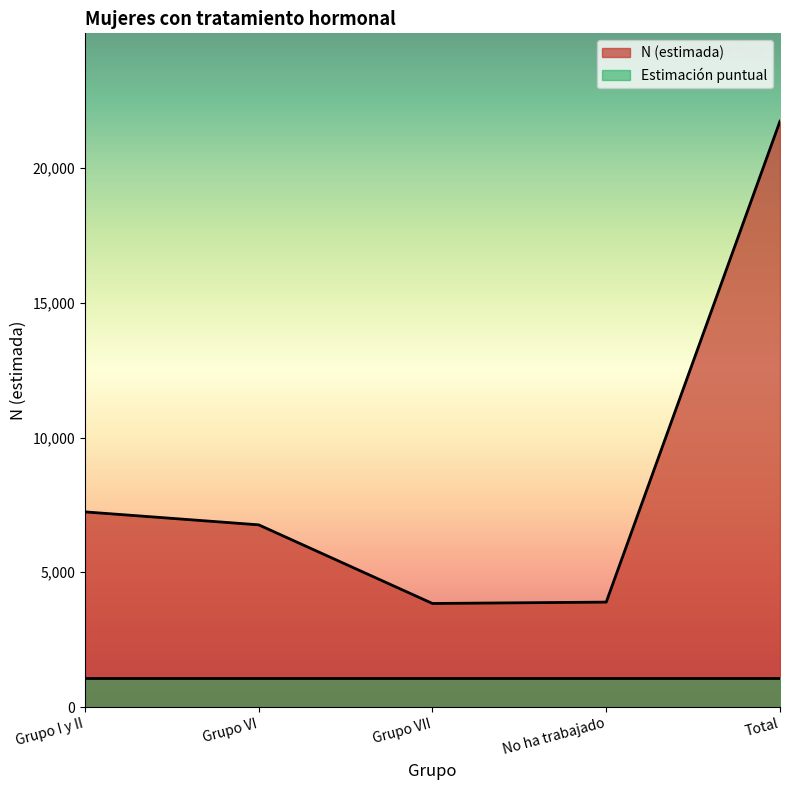

At which label does the data first exceed 6760?

Grupo I y II